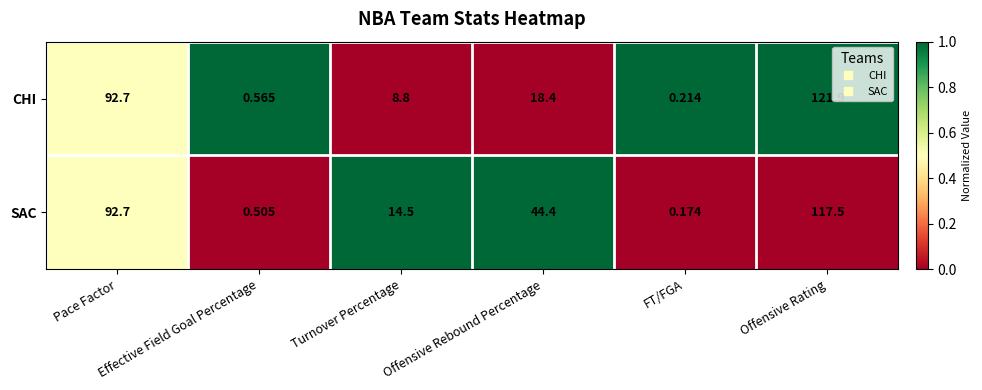

Which series has the widest spread of values?

CHI